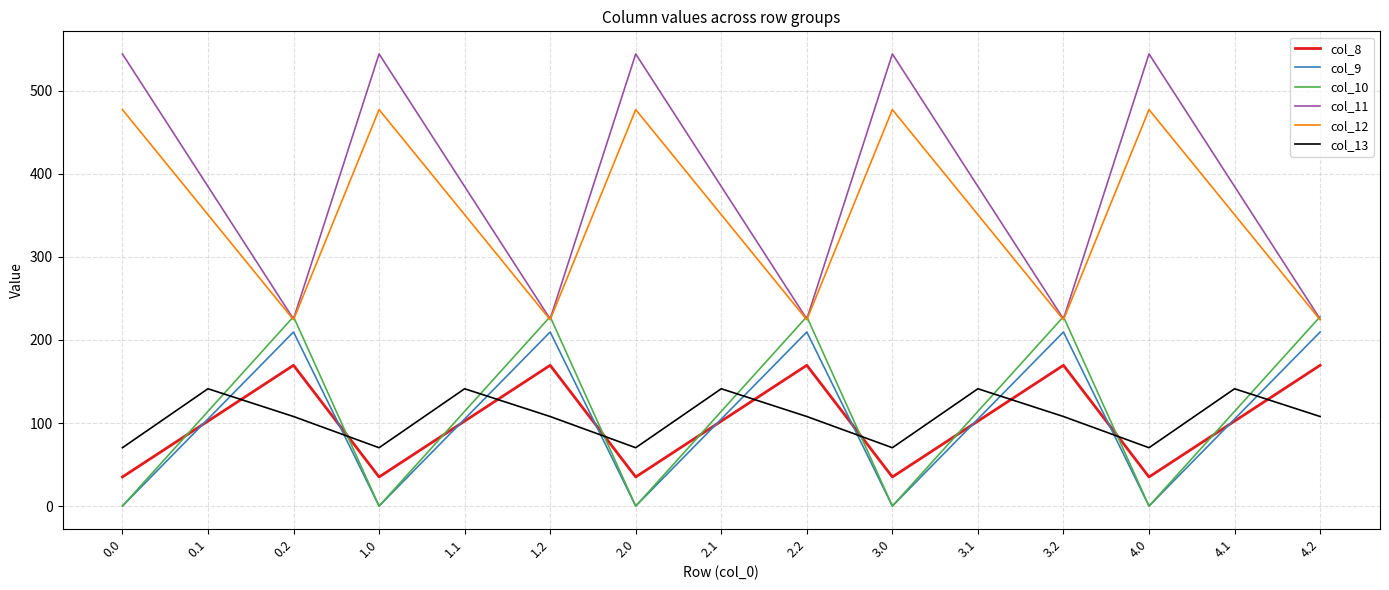

How many times do col_8 and col_9 cross each other?

9